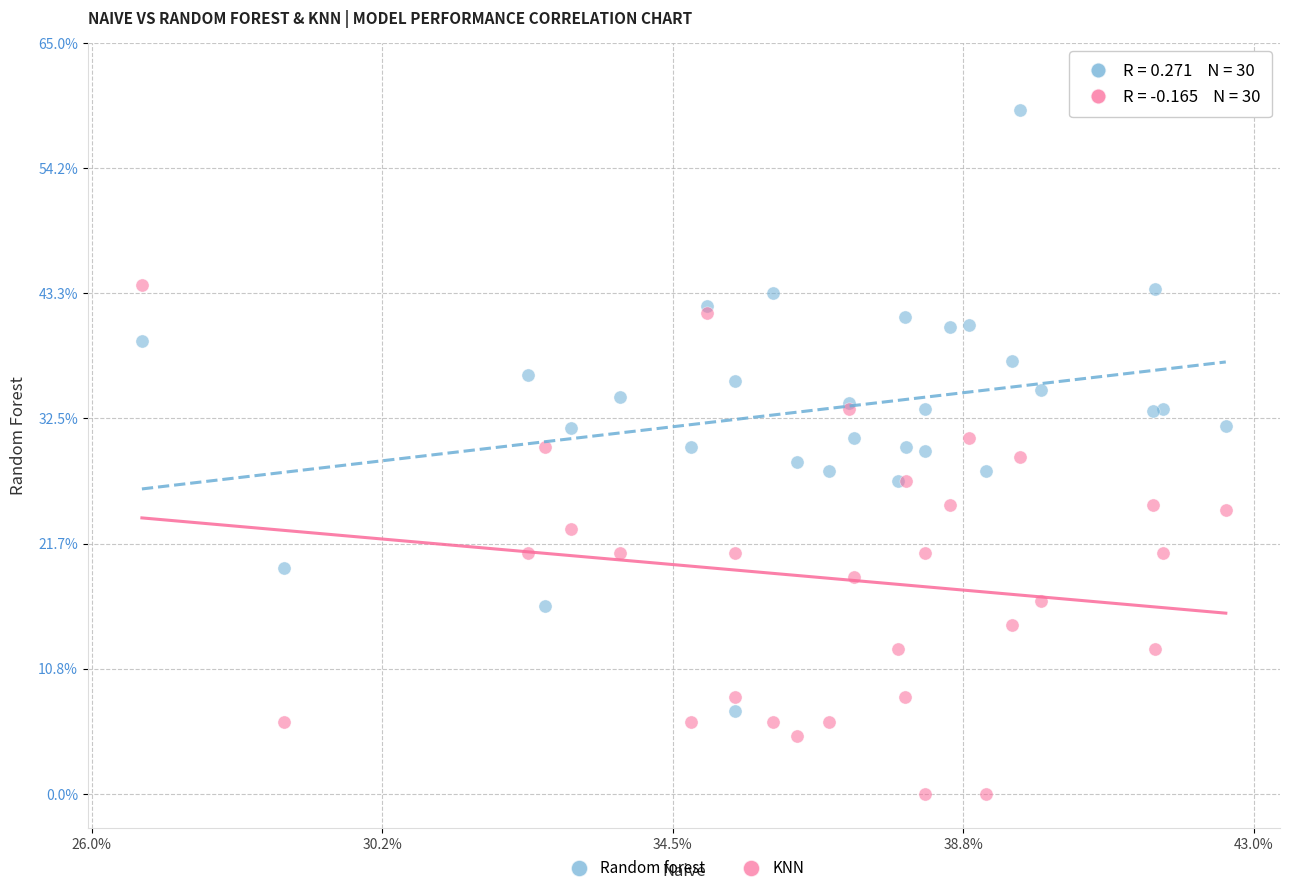

Which series reaches the minimum Y coordinate?

KNN